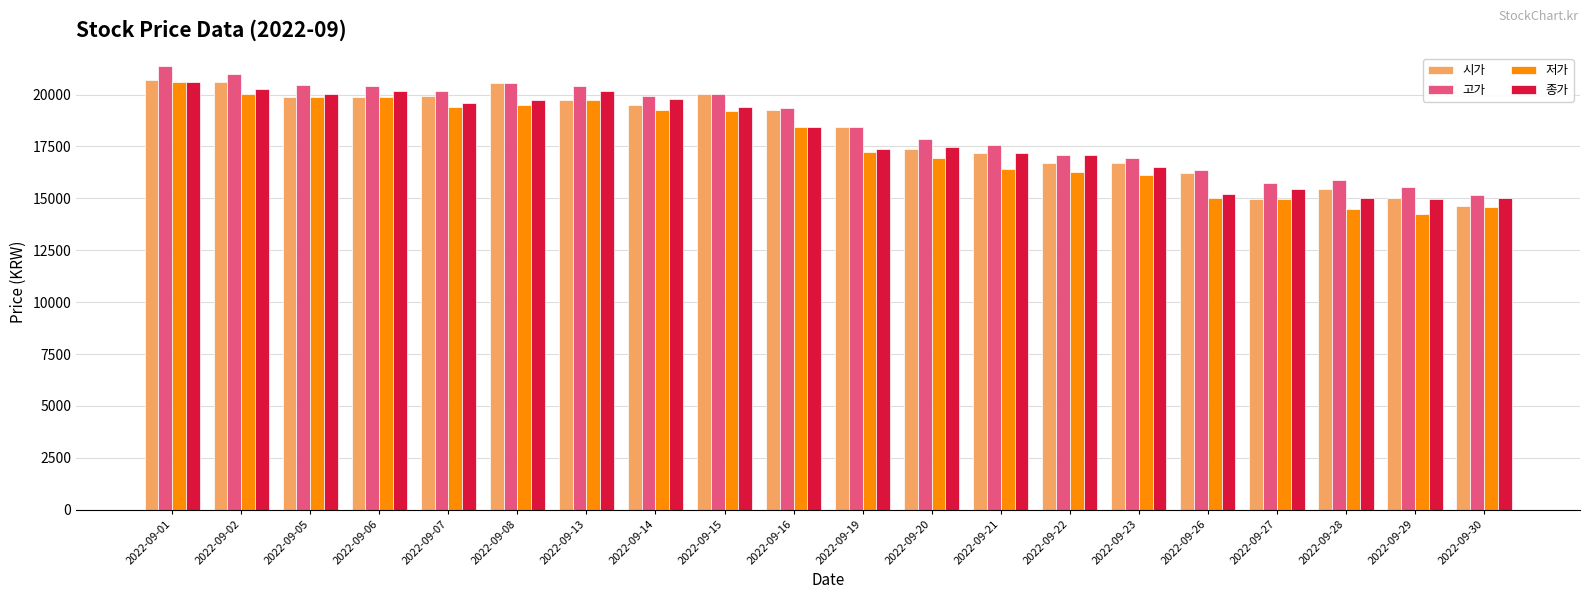

Is it true that 고가 equals 30108 at 2022-09-02?

False